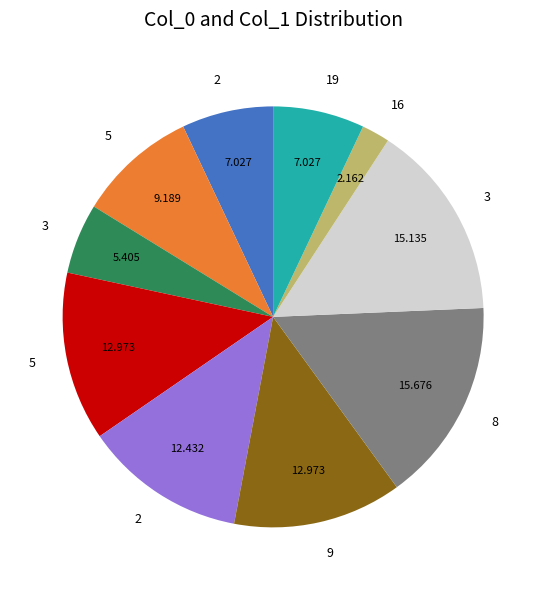

Count the number of slices in the pie.

10